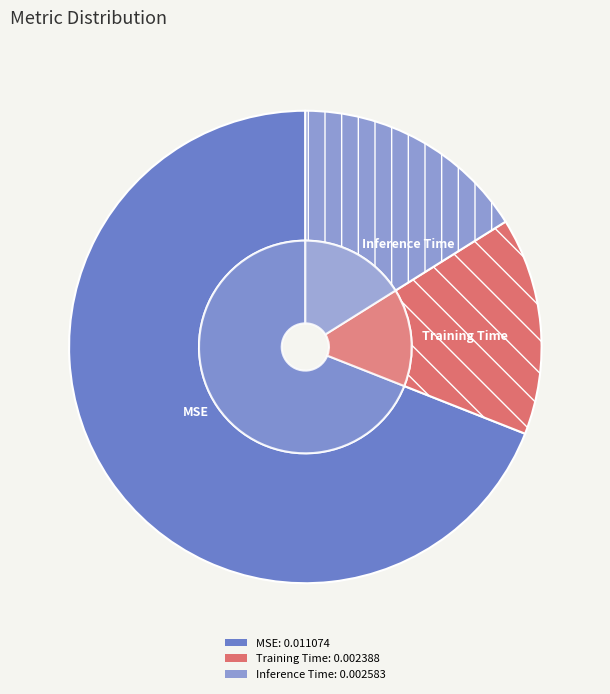

True or false: Inference Time accounts for 16% of the total.

True